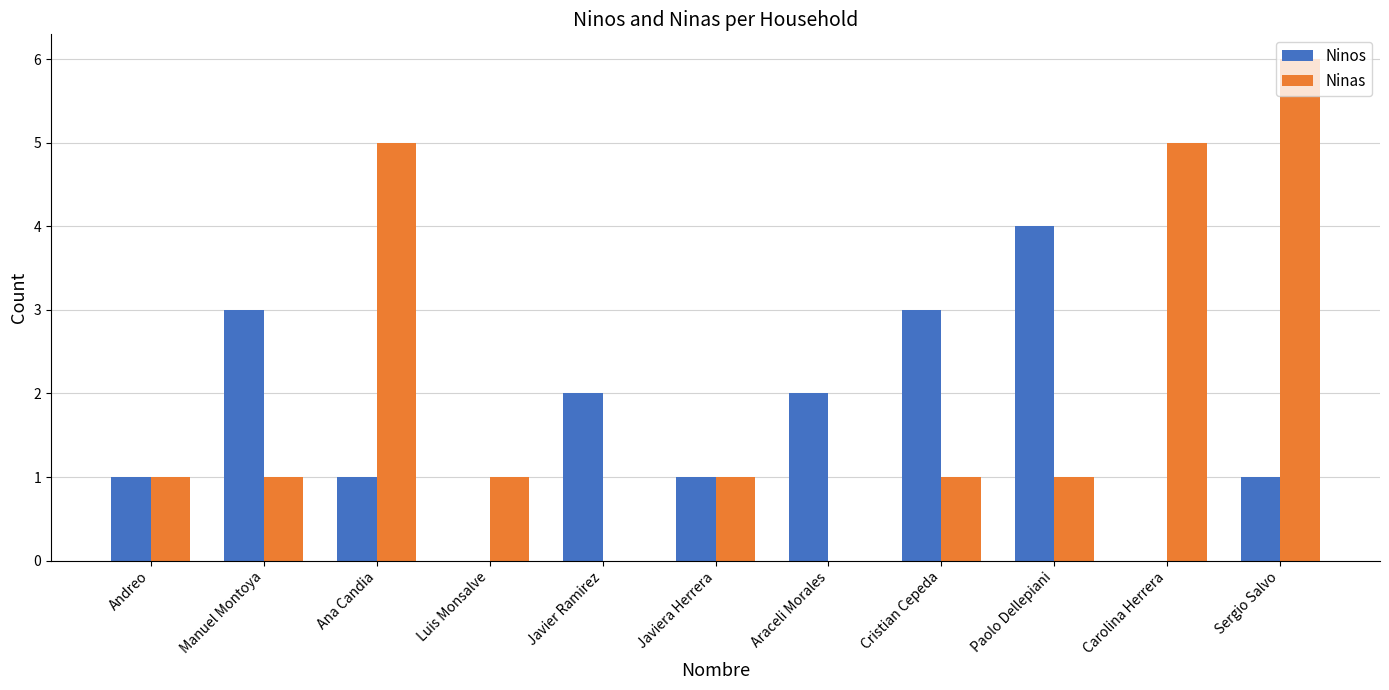

Count the Ninos values in the range 1 to 3.

8